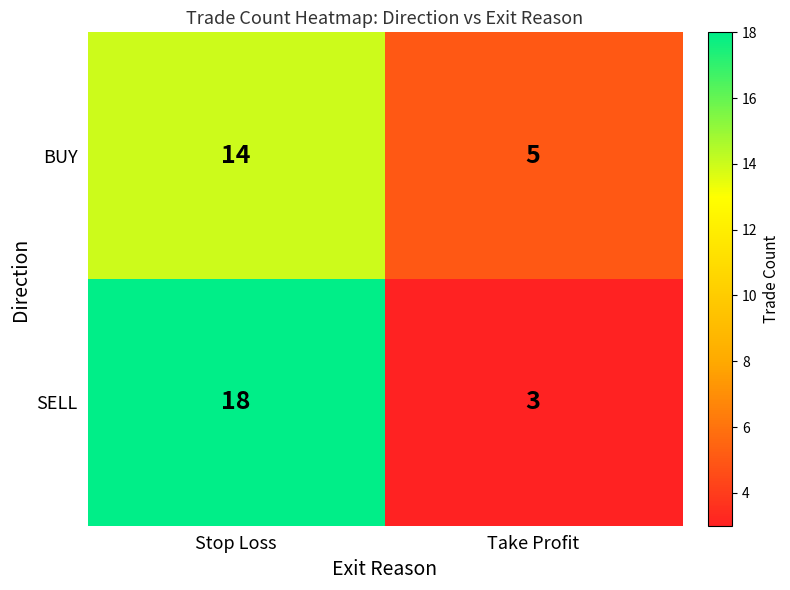

What is the total value across all series at Take Profit?

8